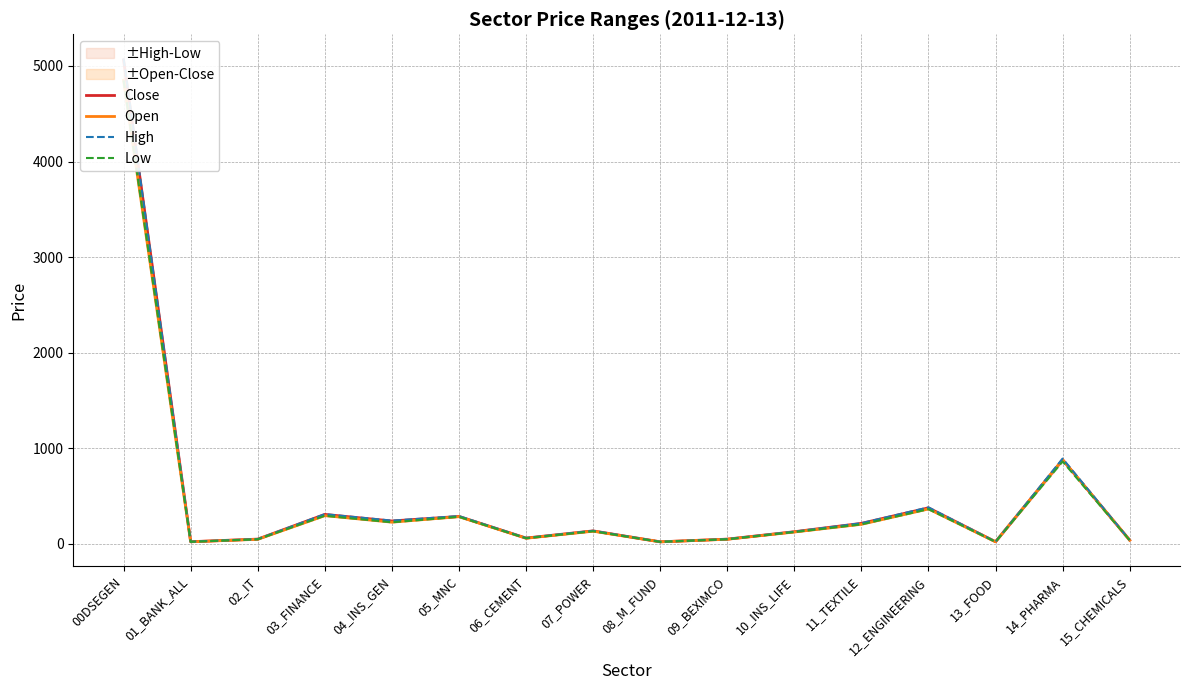

True or false: Low has a value of 59.9 at 06_CEMENT.

True